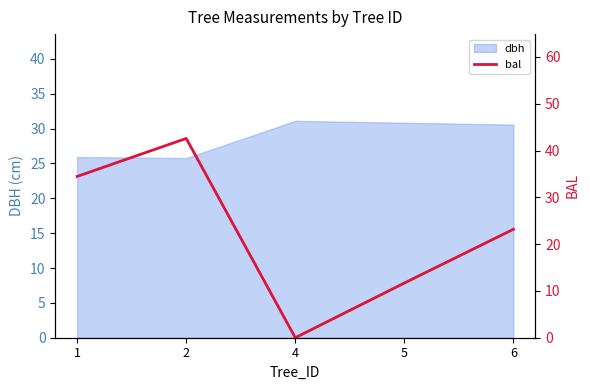

Read the value at 1.

34.5